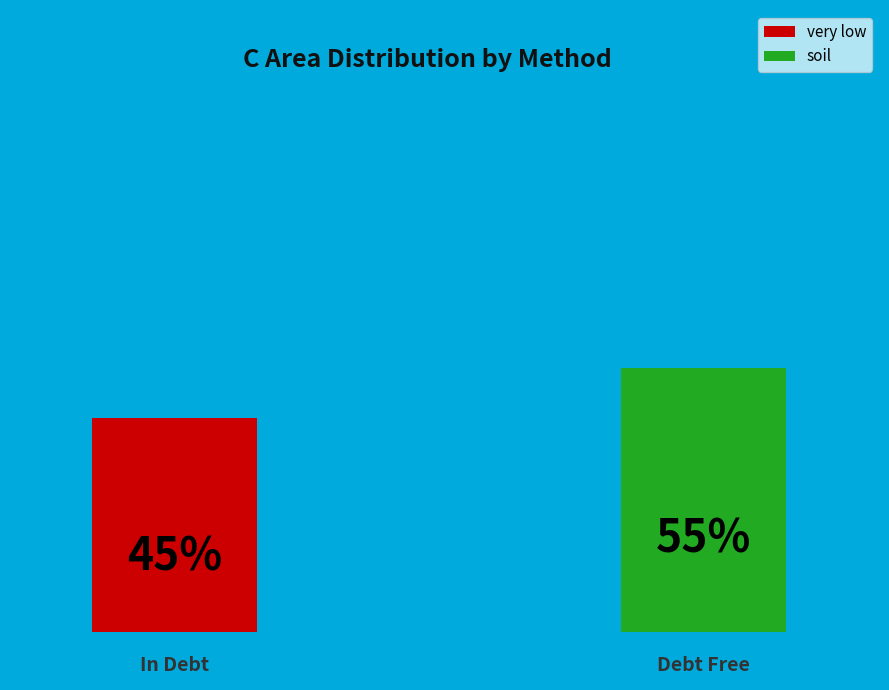

Which category has the biggest portion of the pie?

soil